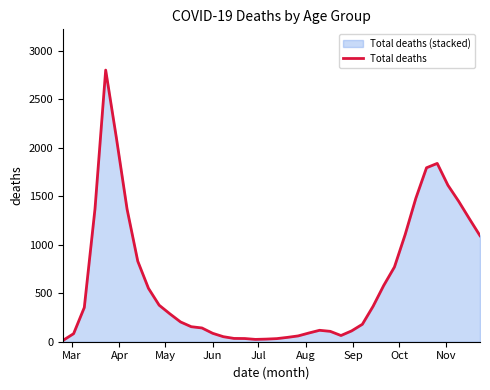

What is the difference between the maximum and minimum values?

2790